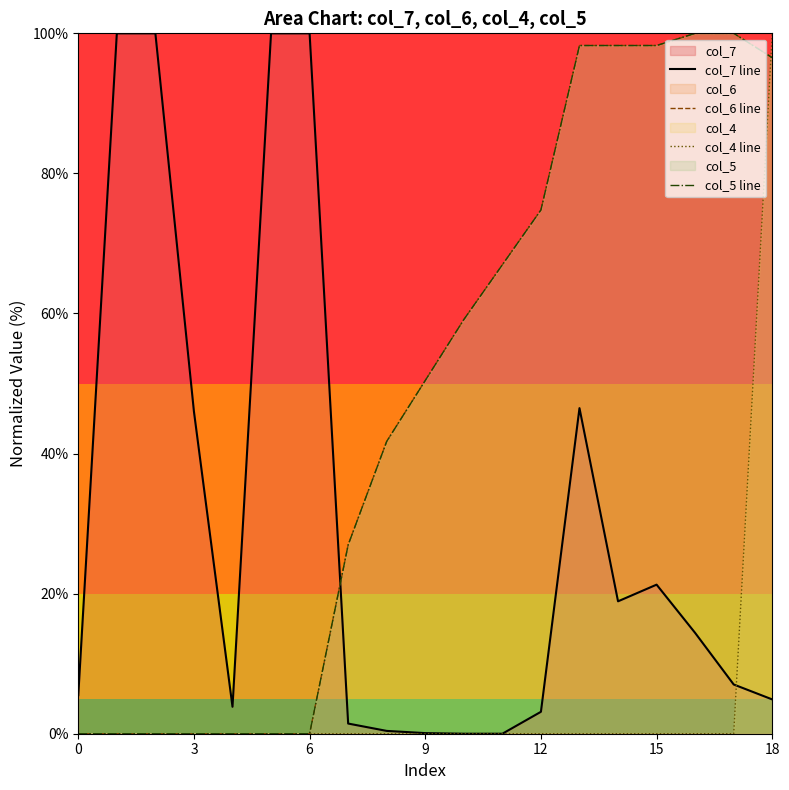

At which category does col_7 line reach its first local peak?

13